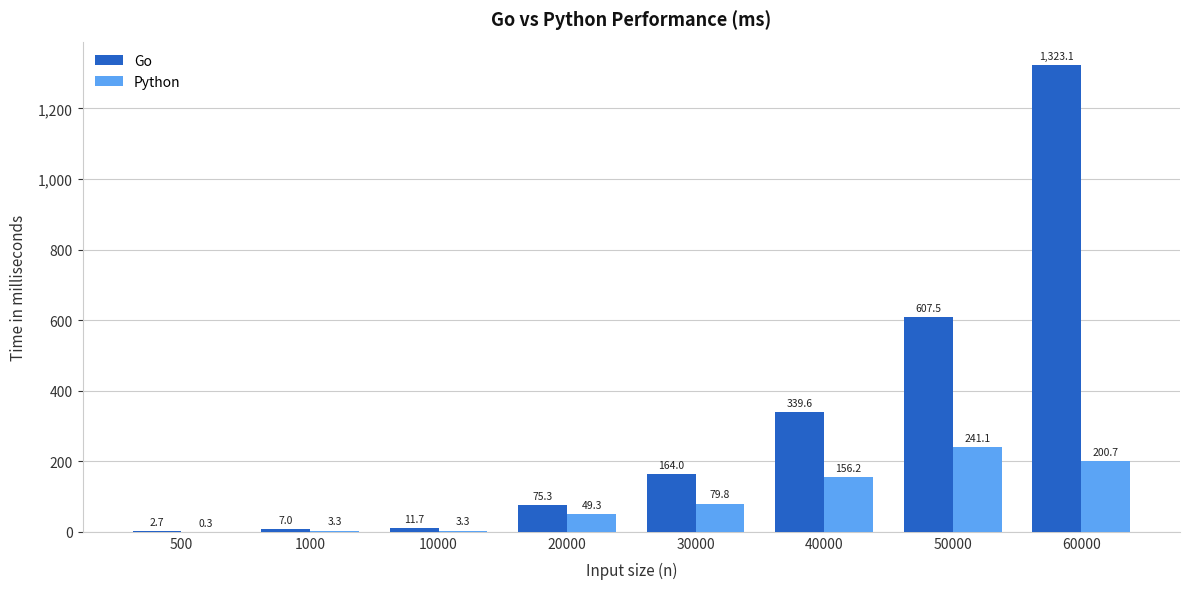

Where does the Python series first go above 79?

30000